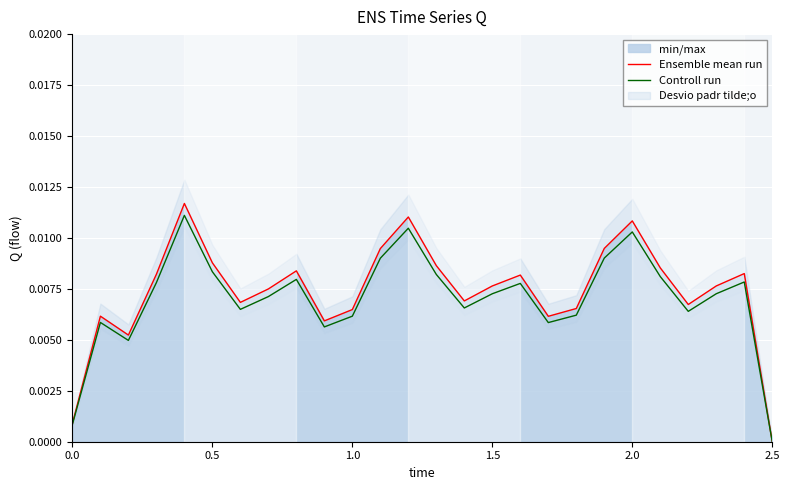

Rank the series by their average value, from highest to lowest.

Ensemble mean run, Controll run